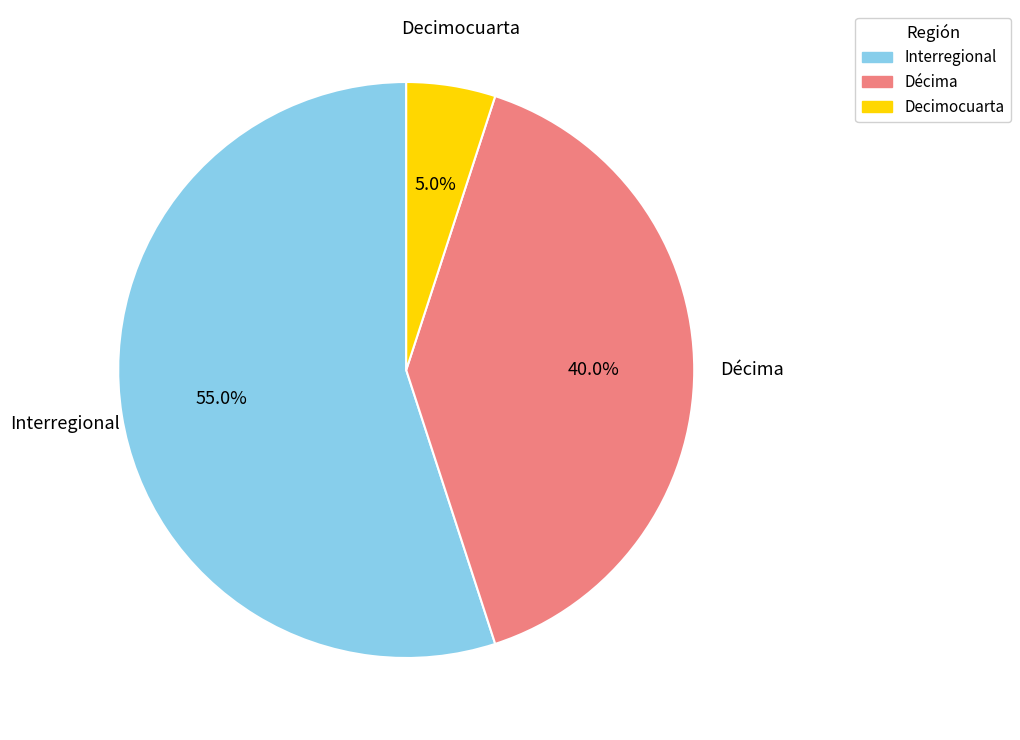

Which slice is the largest?

Interregional